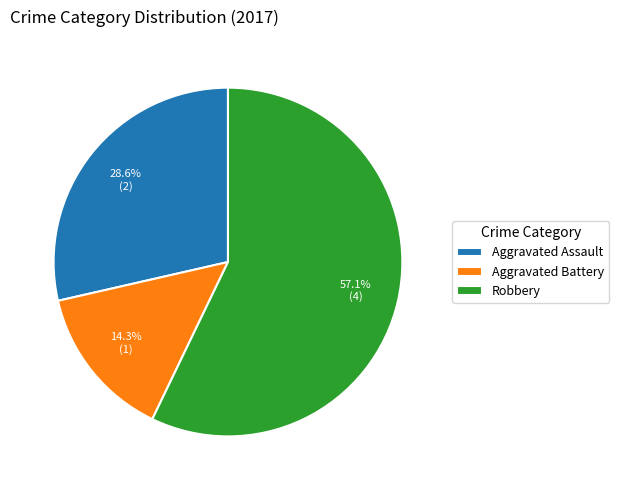

To the nearest percent, what is the average slice percentage?

33%